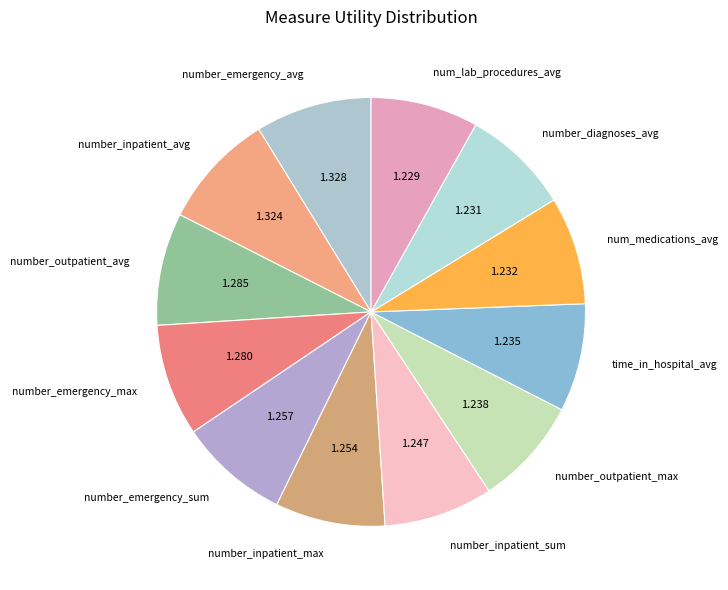

Does number_inpatient_sum represent more than half of the total?

No